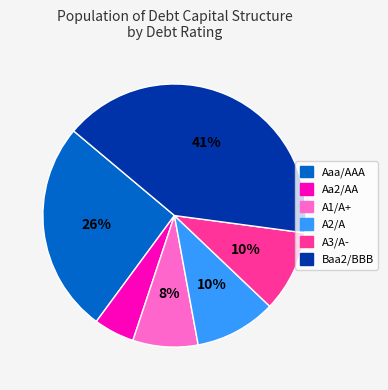

Is there any slice that represents more than half of the pie?

No